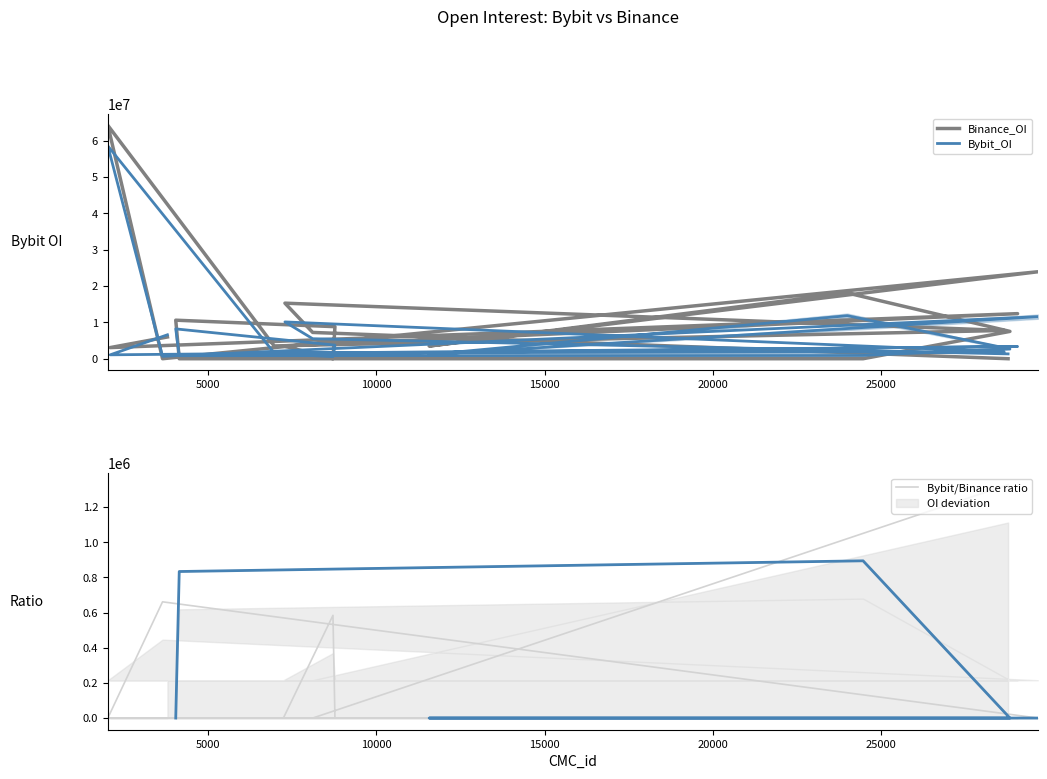

How many series are shown in this chart?

3